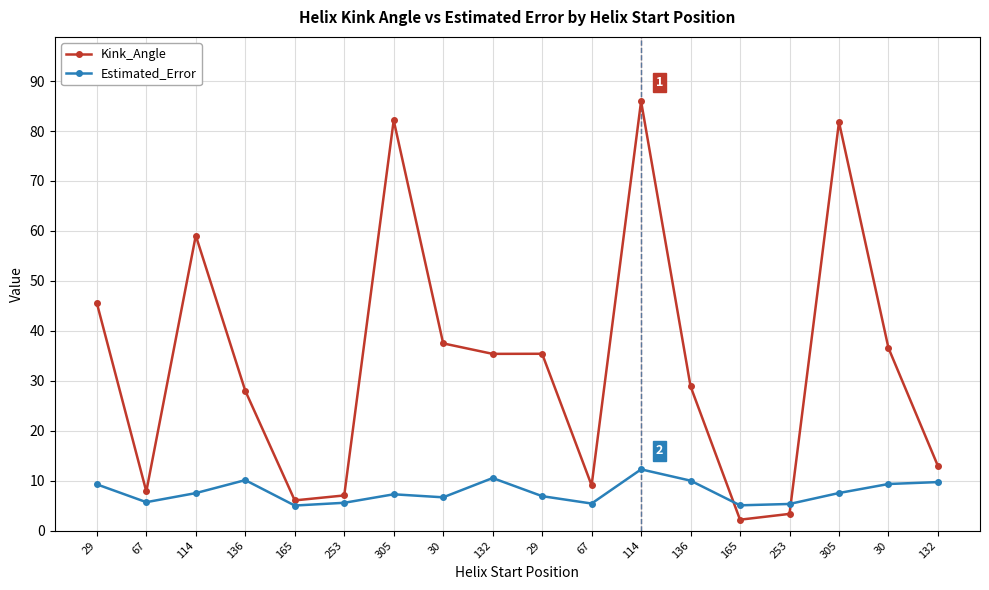

Does the chart have visible grid lines?

Yes